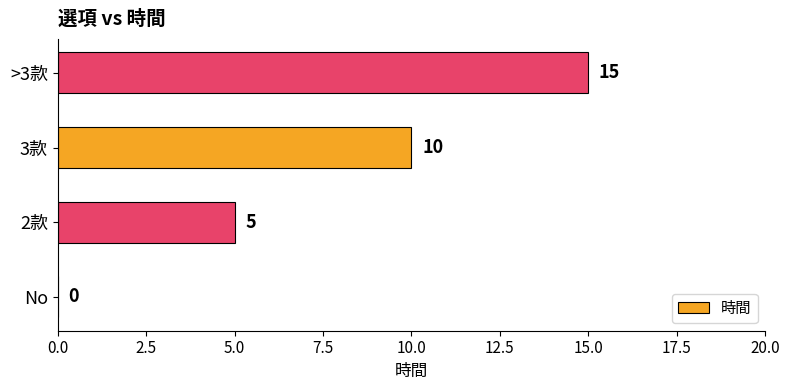

Are the bars horizontal?

Yes